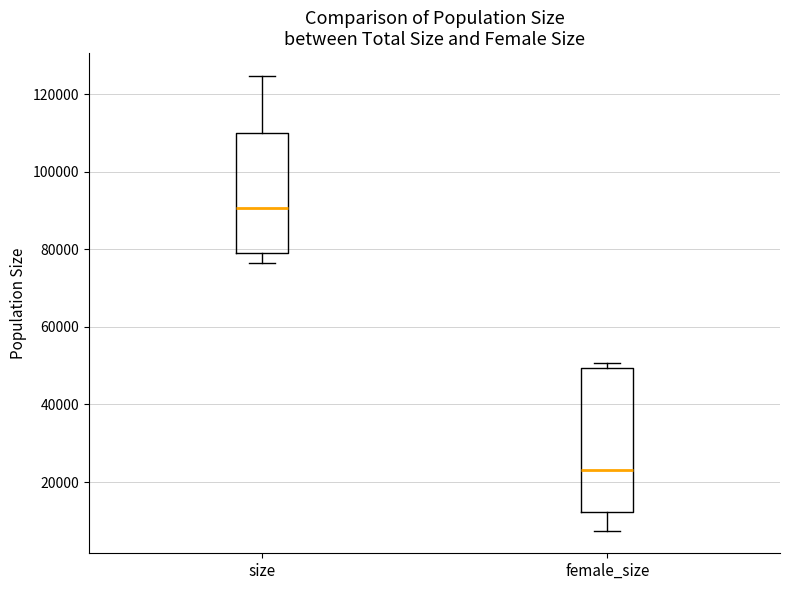

Where is the upper edge of the box for female_size on the y-axis? The values are not printed on the chart, so give them approximately, as read against the axis.

50000